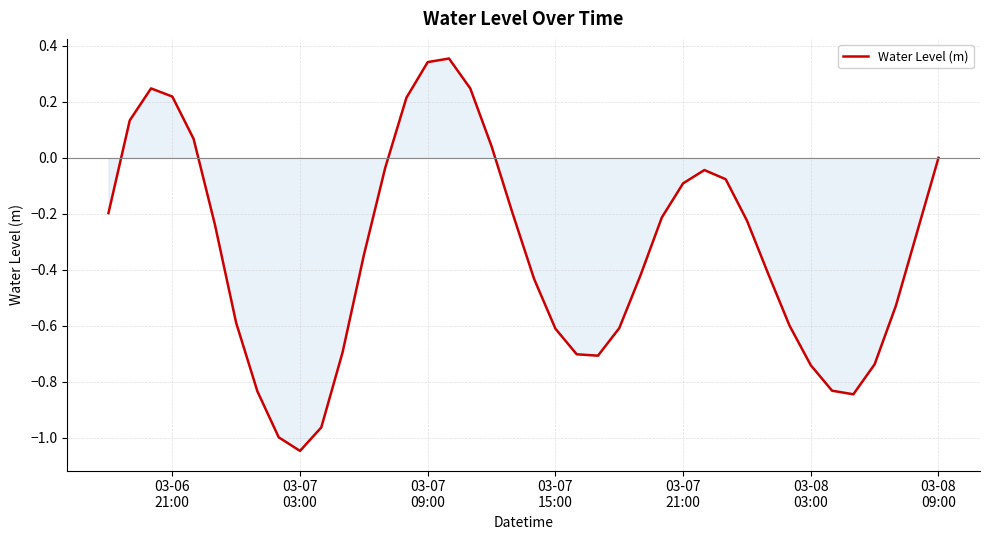

What is the difference between the maximum and minimum values?

1.4